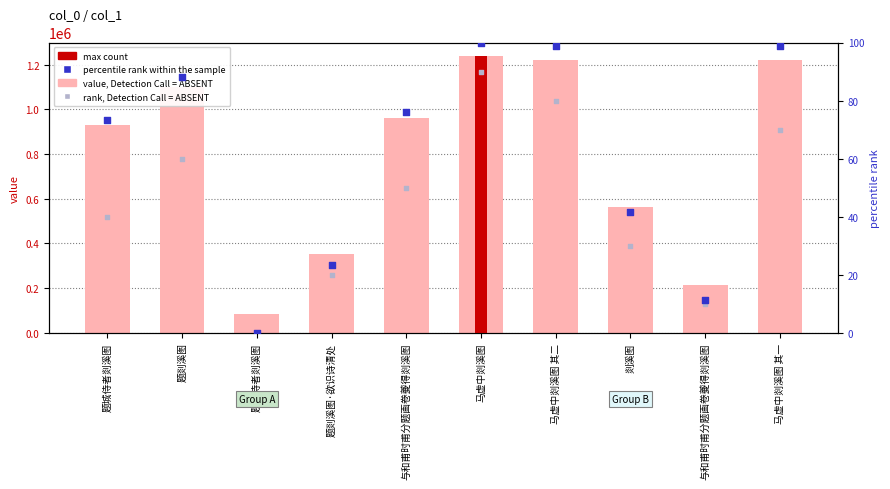

At which category is the sum across all series the highest?

马虚中剡溪图